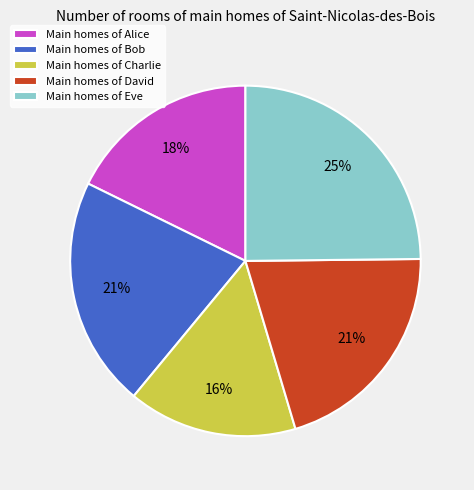

Is it true that Main homes of Bob is 21% of the pie?

True